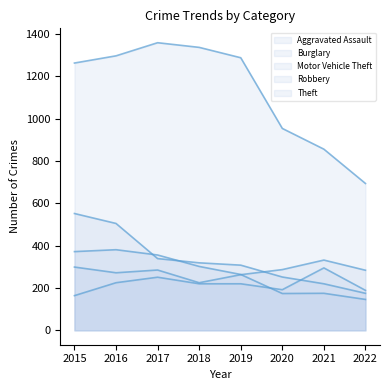

What are all the series names shown in the legend?

Aggravated Assault, Burglary, Motor Vehicle Theft, Robbery, Theft